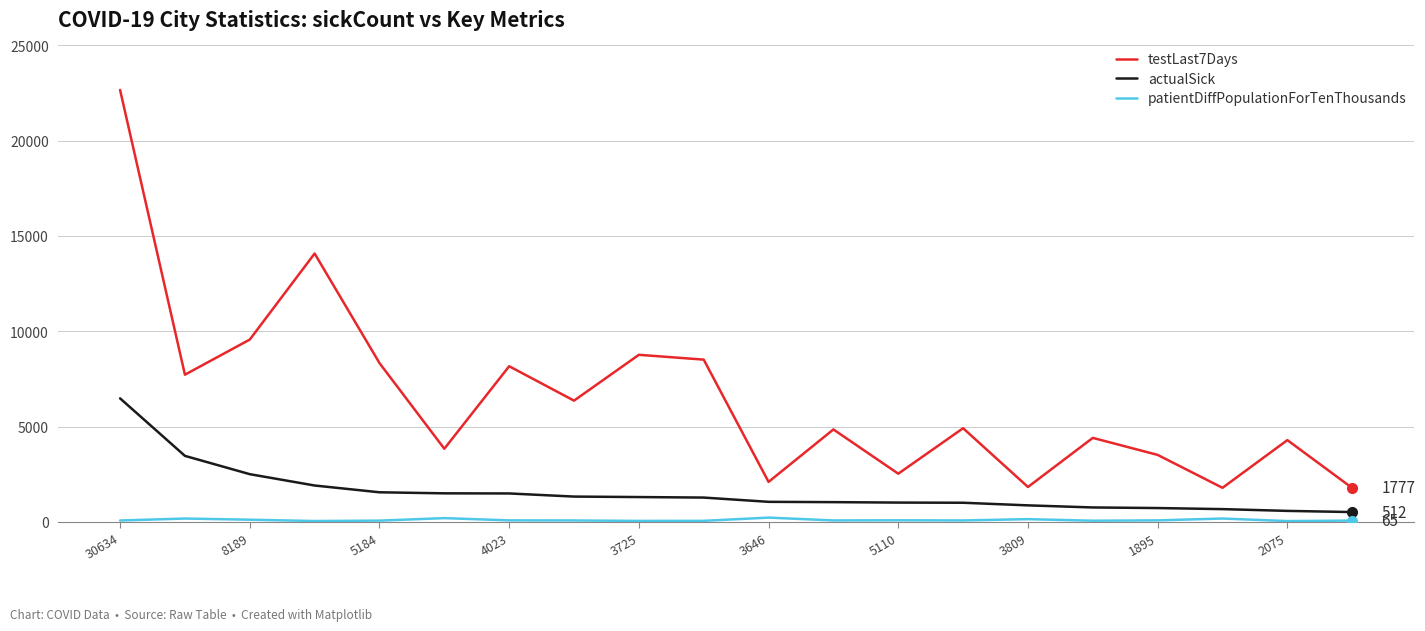

Which series has the largest total across all categories?

testLast7Days